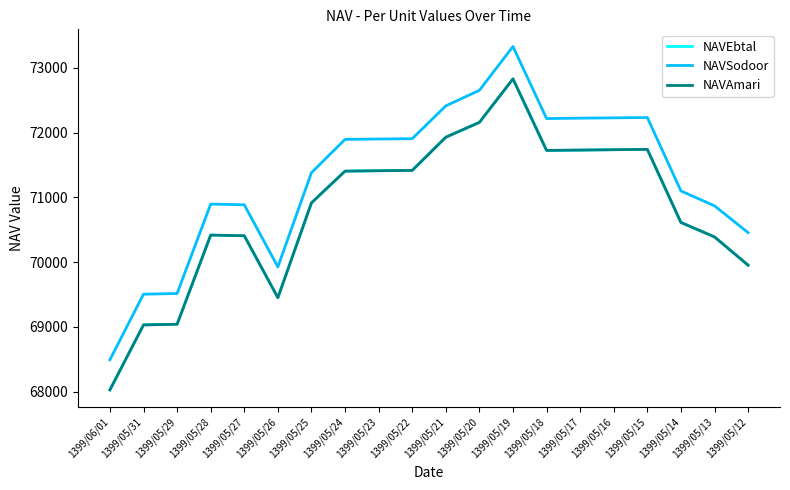

What is the spread (max minus min) of values at 1399/05/29?

475